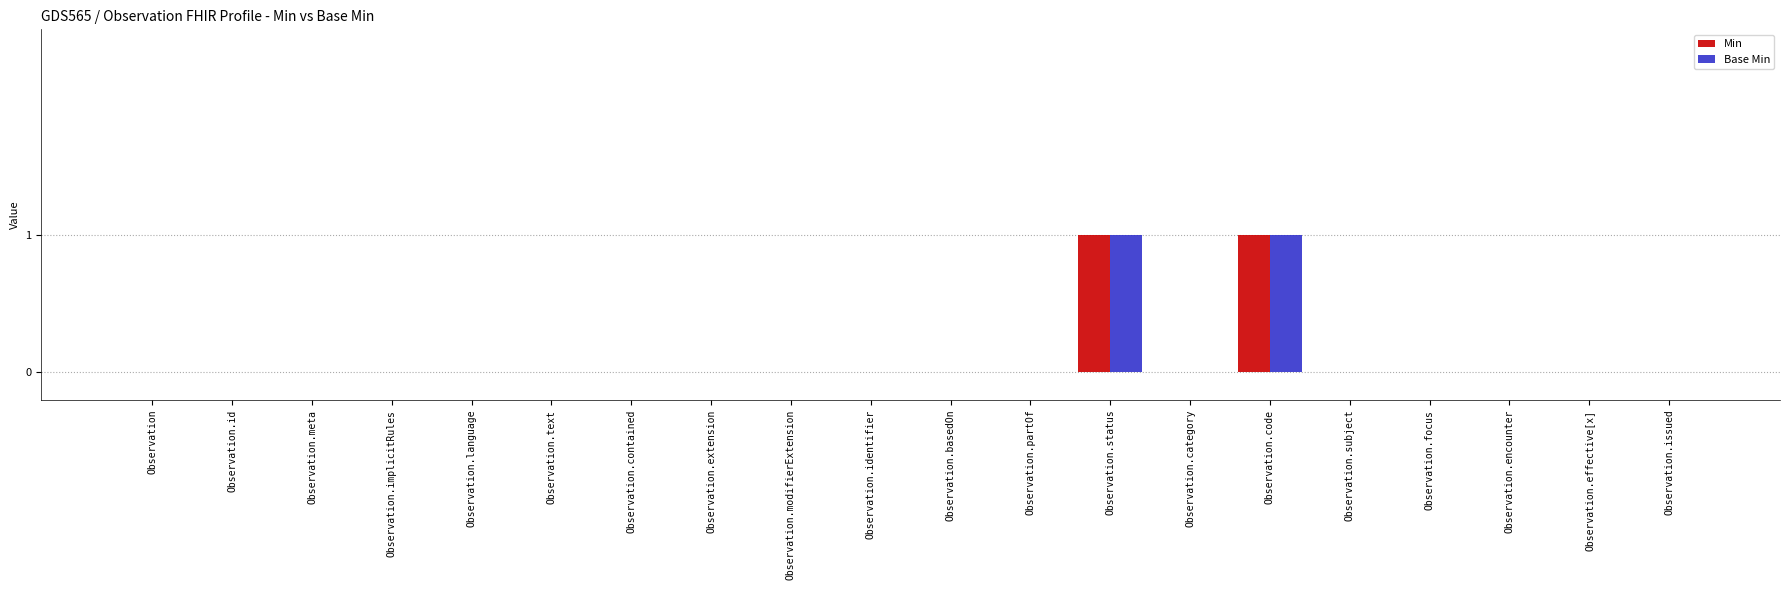

How many series are shown in this chart?

2